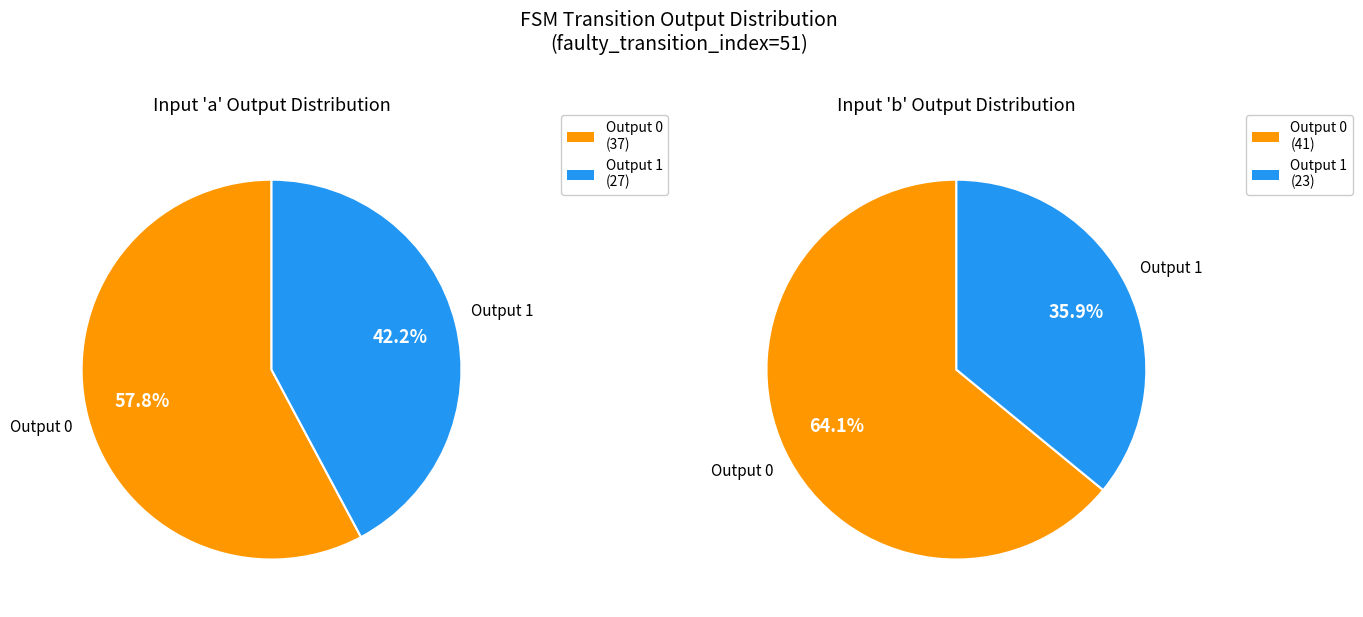

Rank the categories by value from lowest to highest.

Output 1 (input b), Output 1 (input a), Output 0 (input a), Output 0 (input b)